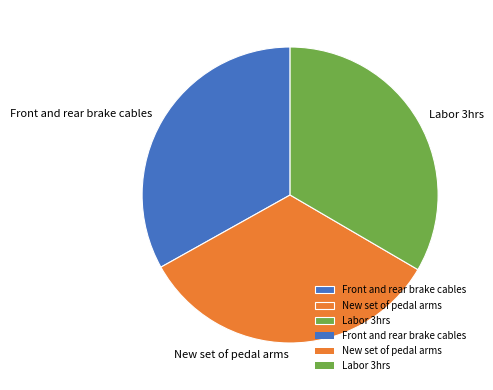

Does Labor 3hrs account for over 50% of the chart?

No